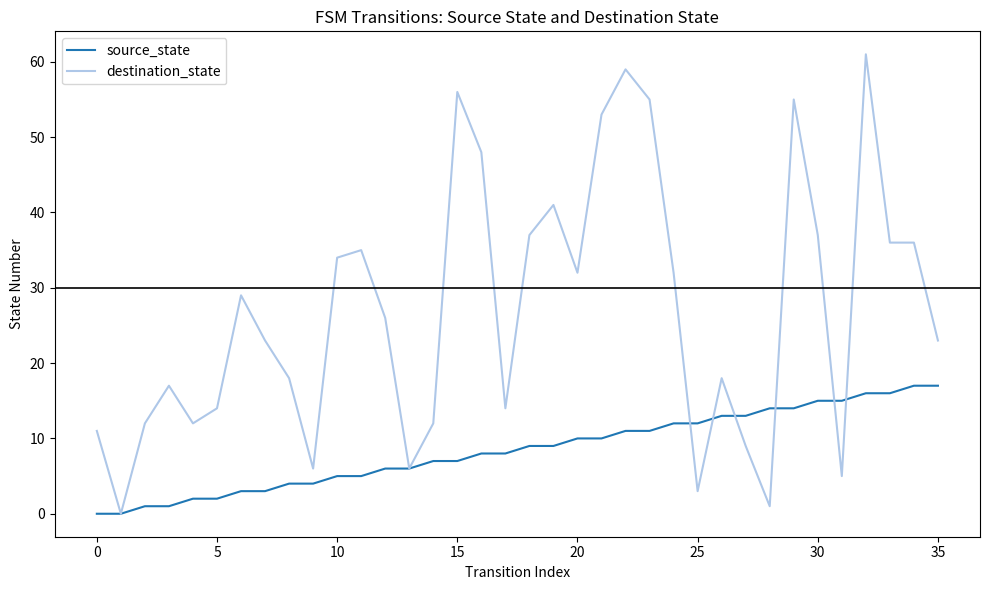

Which series has the largest range (max minus min)?

destination_state